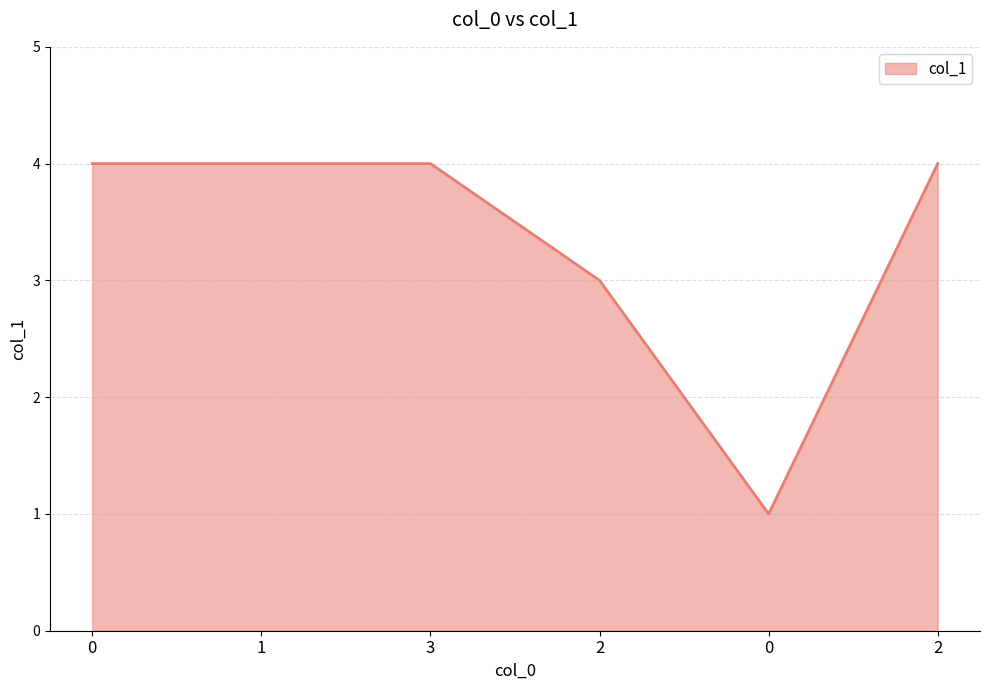

How many distinct data groups are displayed?

1